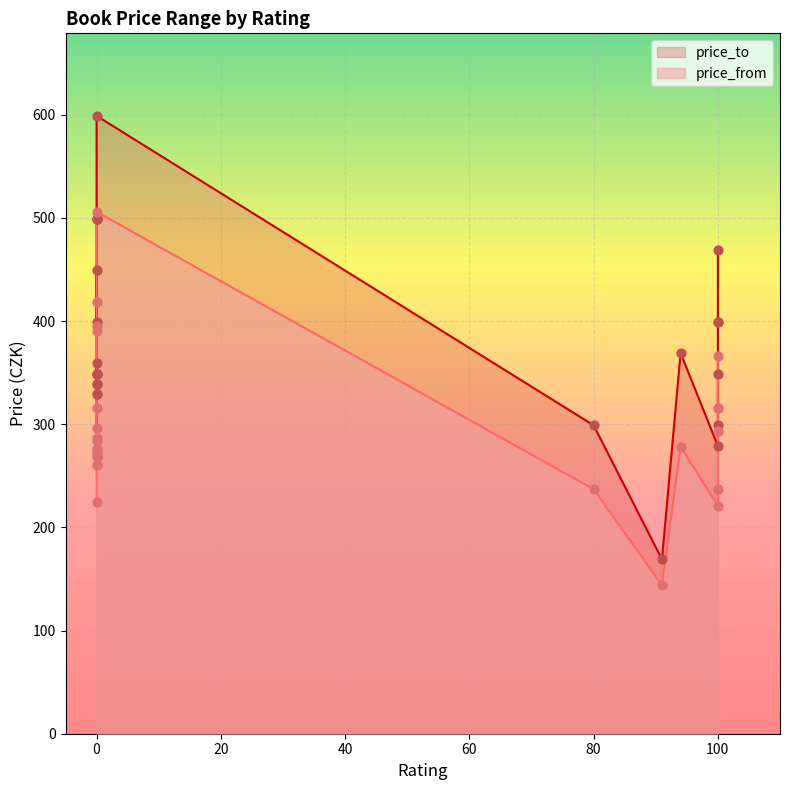

Which series has the largest total across all categories?

price_to